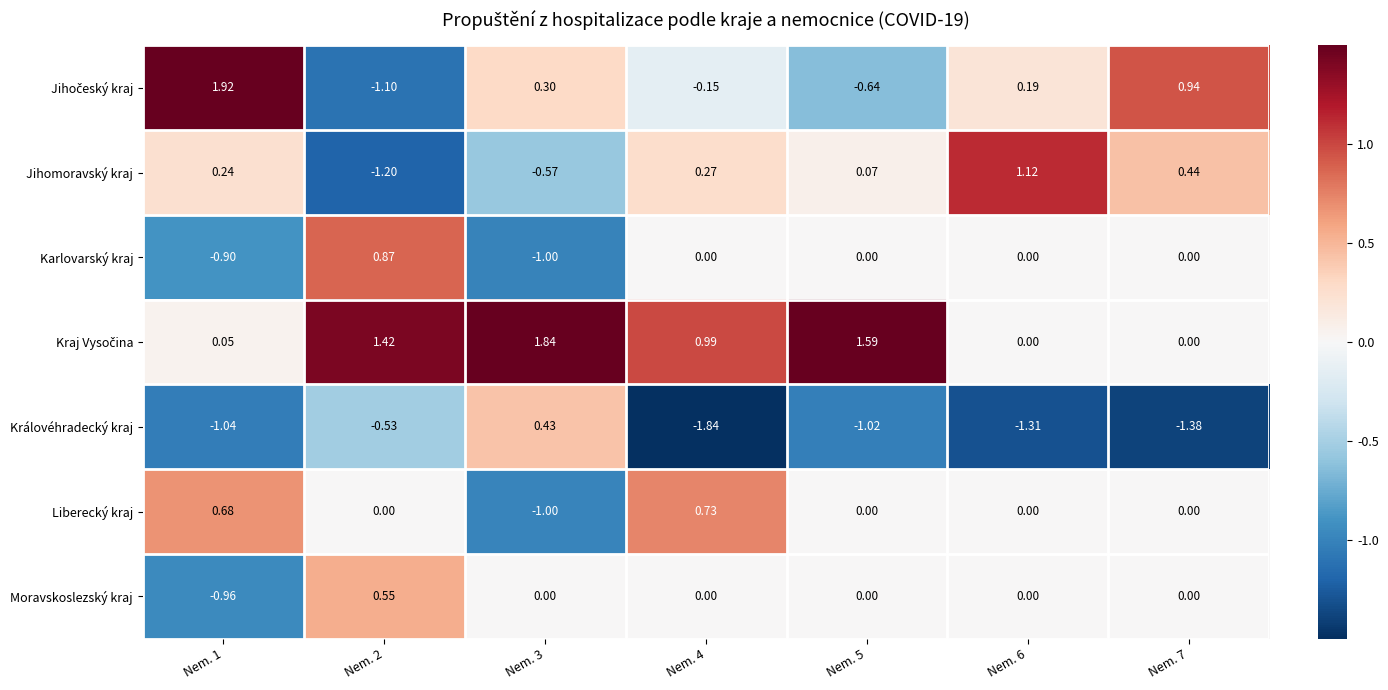

Which series changed the most between Nem. 3 and Nem. 5?

Královéhradecký kraj